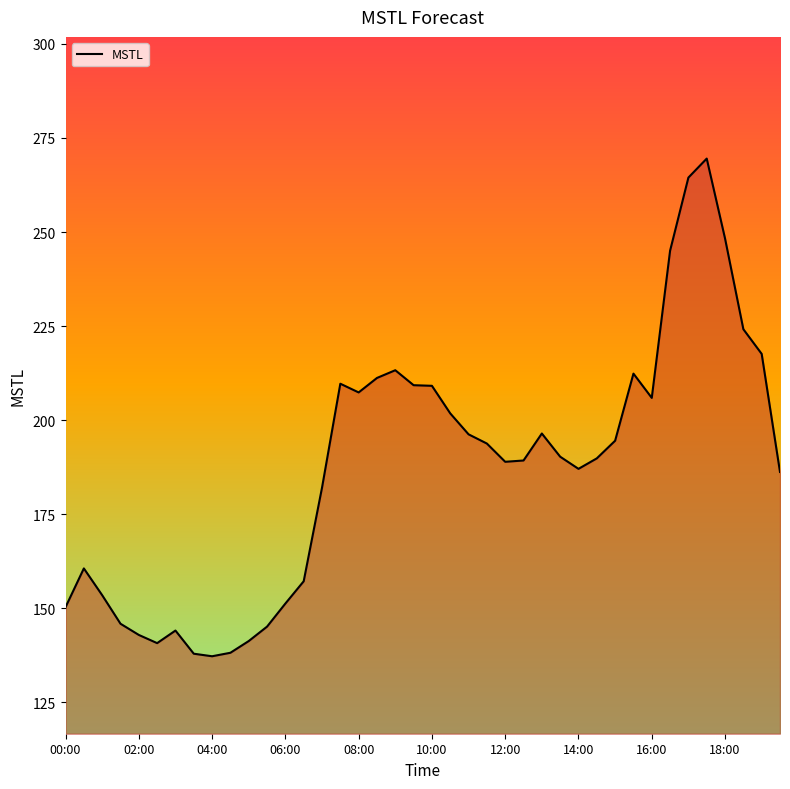

The value at 17 is 211.2. True or false?

True